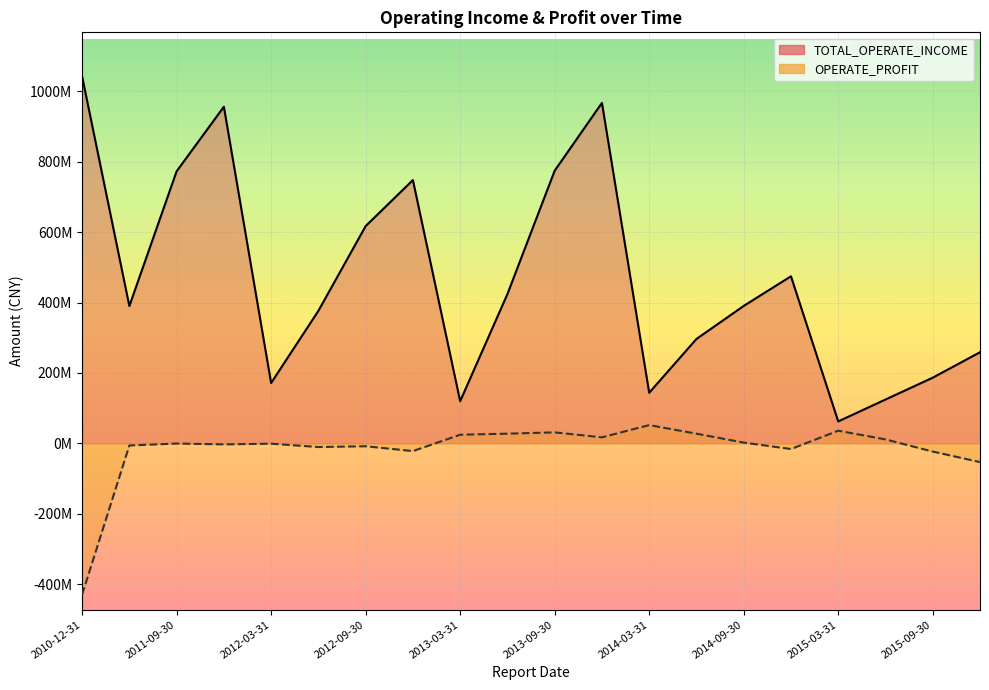

The value of TOTAL_OPERATE_INCOME at 2014-06-30 is 476552992.7. True or false?

False